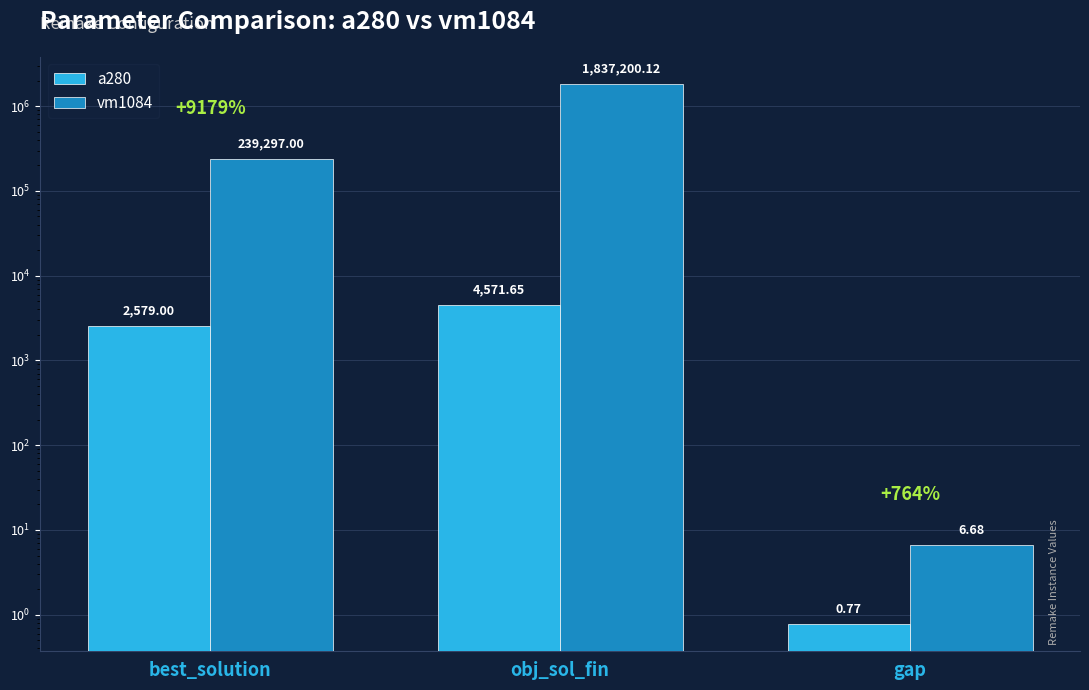

True or false: vm1084 has a value of 6.7 at gap.

True